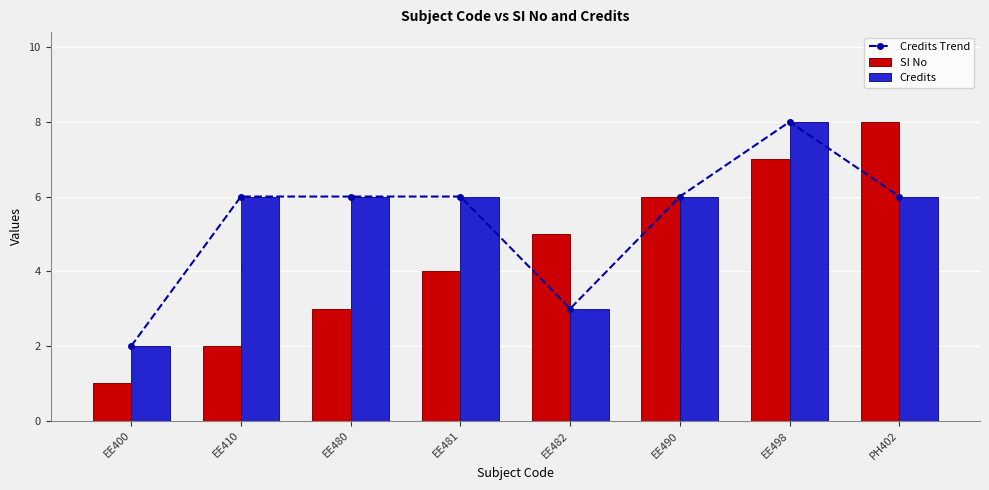

Count the SI No values in the range 3 to 7.

5